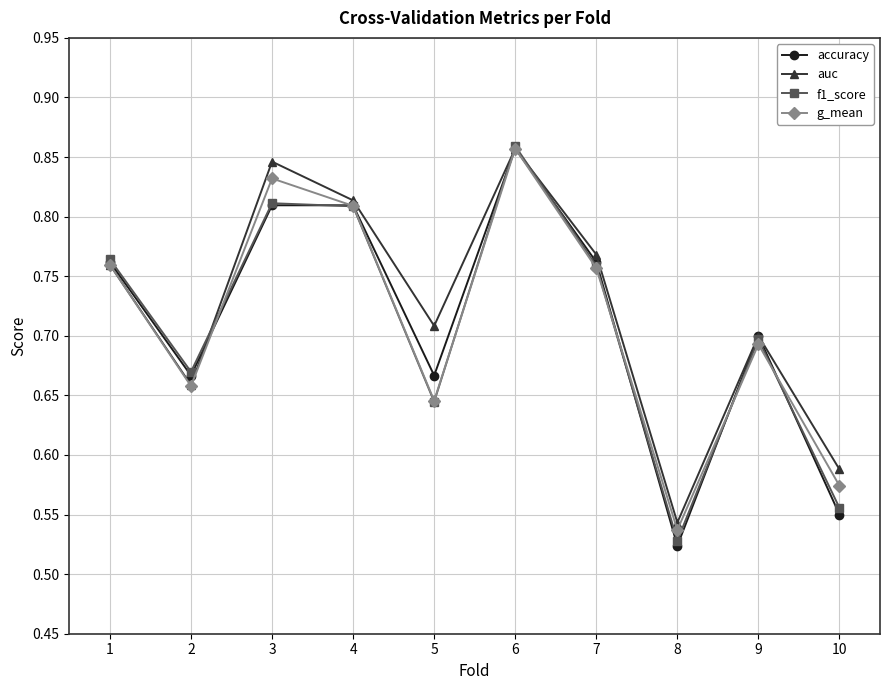

How many interior local peaks does the g_mean series have?

3